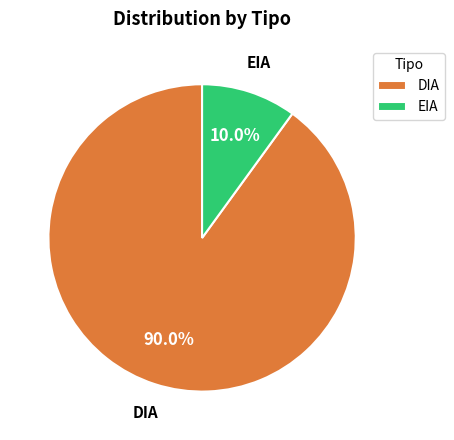

Between EIA and DIA, which is larger?

DIA